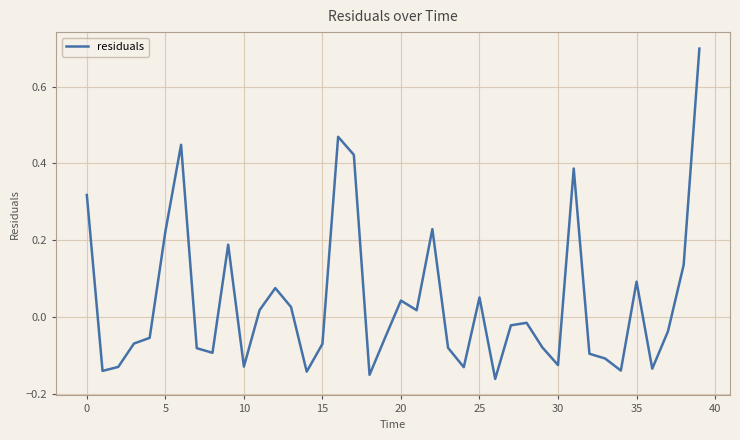

What is the maximum value shown in the chart?

0.7